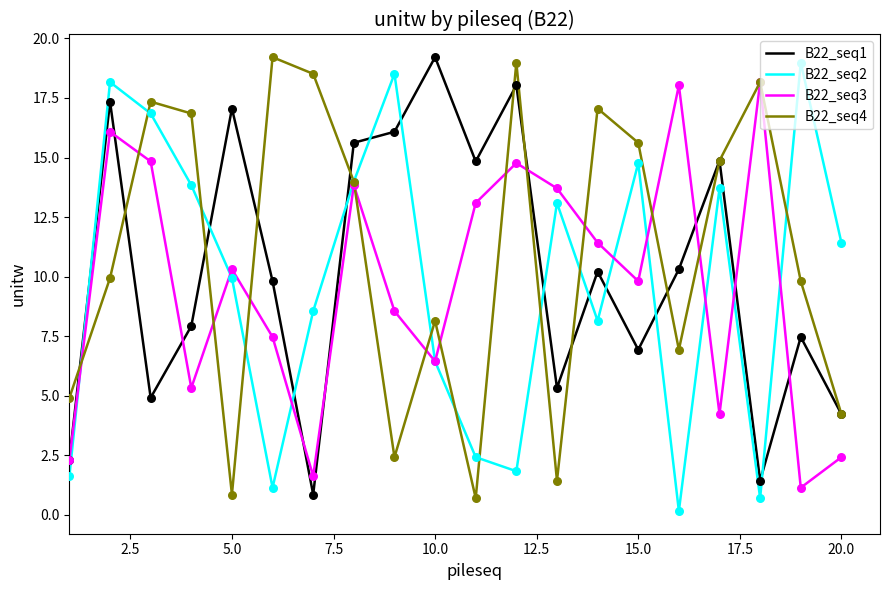

True or false: B22_seq1 and B22_seq2 cross at least once.

True